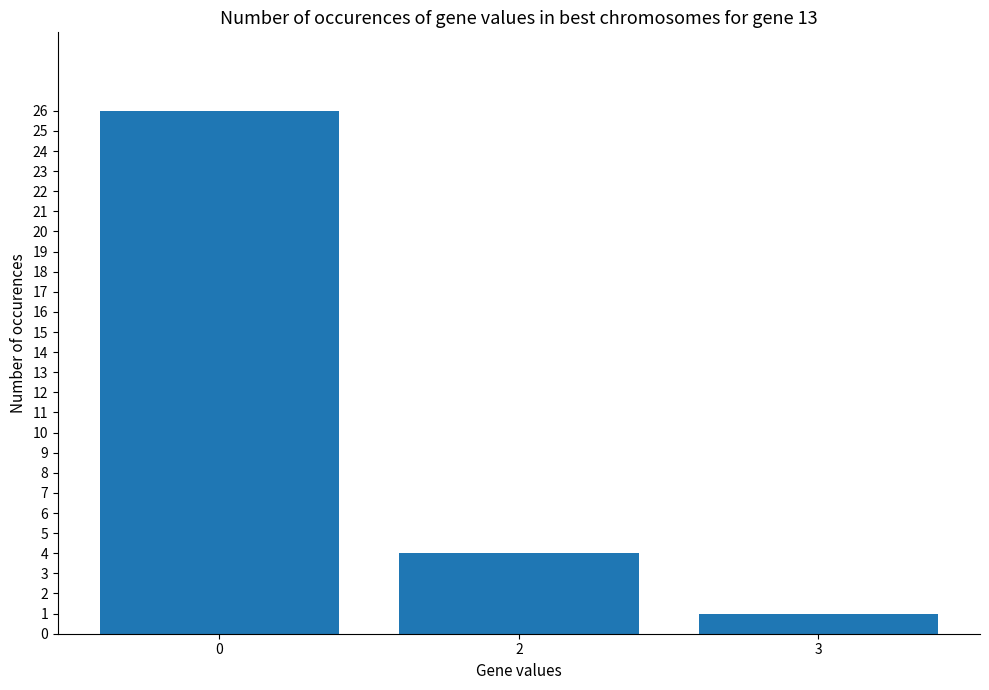

What is the average value?

10